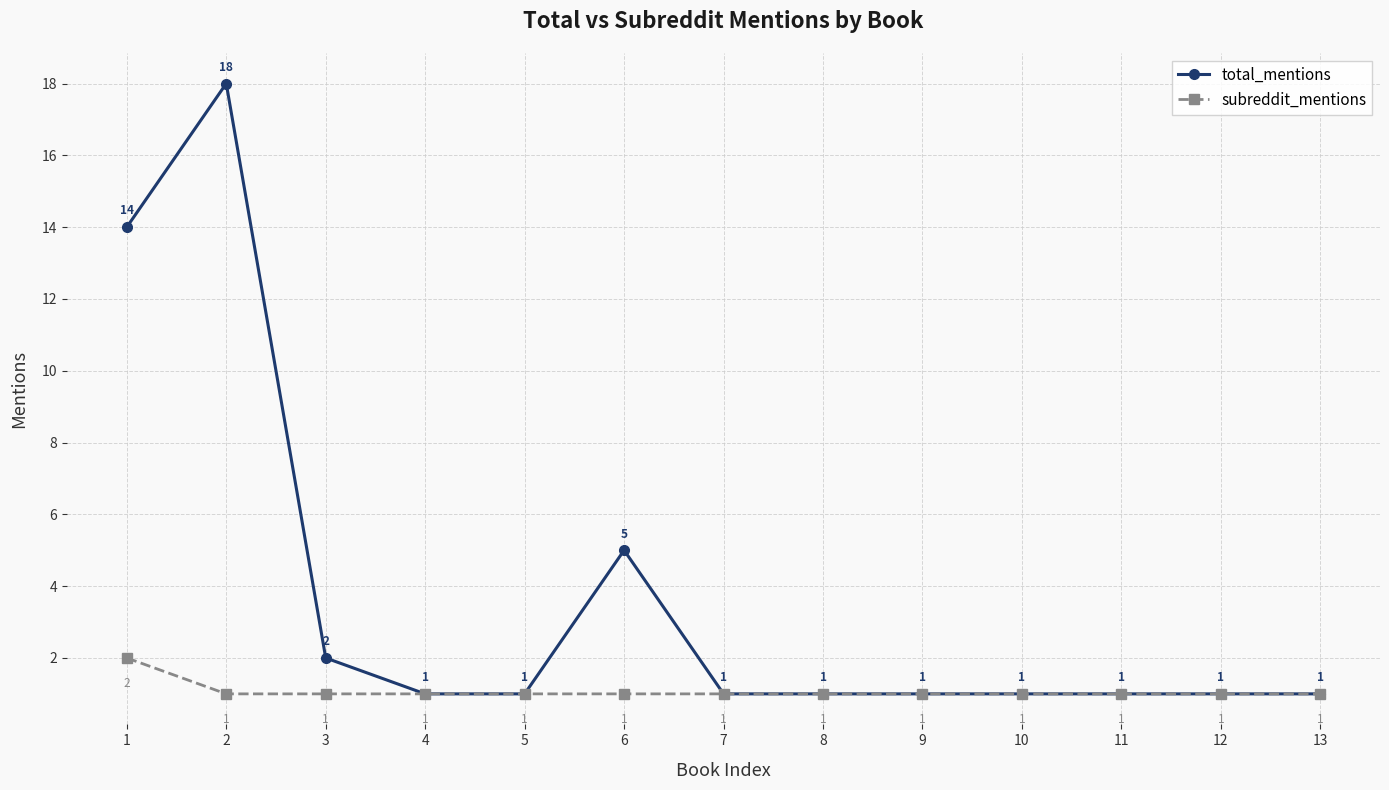

Reading left to right, list all the values displayed in this chart.

total_mentions: 1=14	2=18	3=2	4=1	5=1	6=5	7=1	8=1	9=1	10=1	11=1	12=1	13=1
subreddit_mentions: 1=2	2=1	3=1	4=1	5=1	6=1	7=1	8=1	9=1	10=1	11=1	12=1	13=1